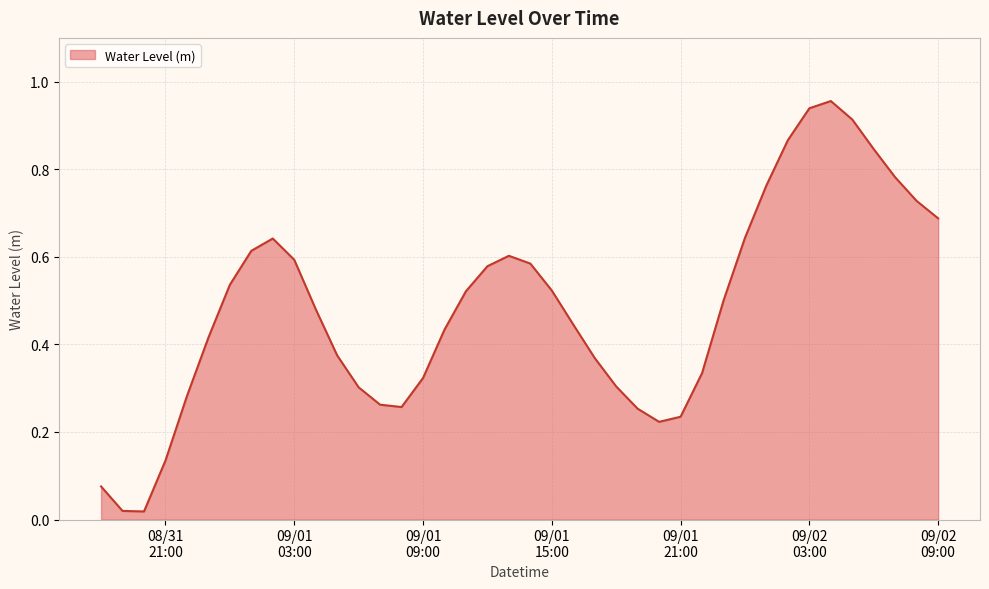

How many lines are shown in the chart?

1